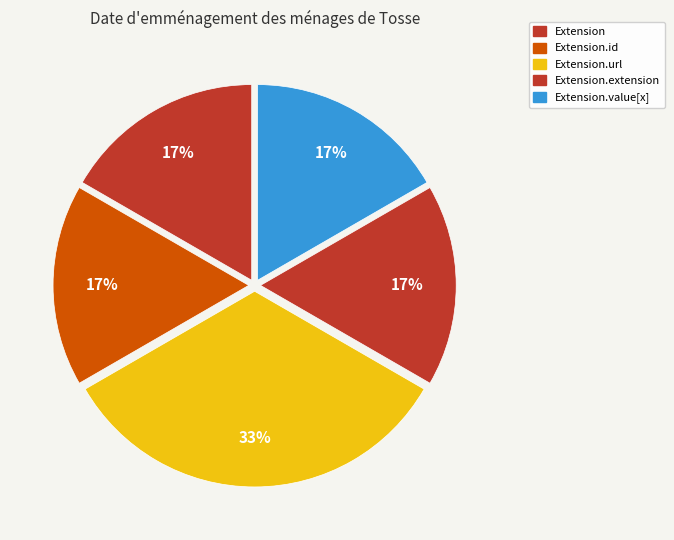

How many slices are in this pie chart?

5